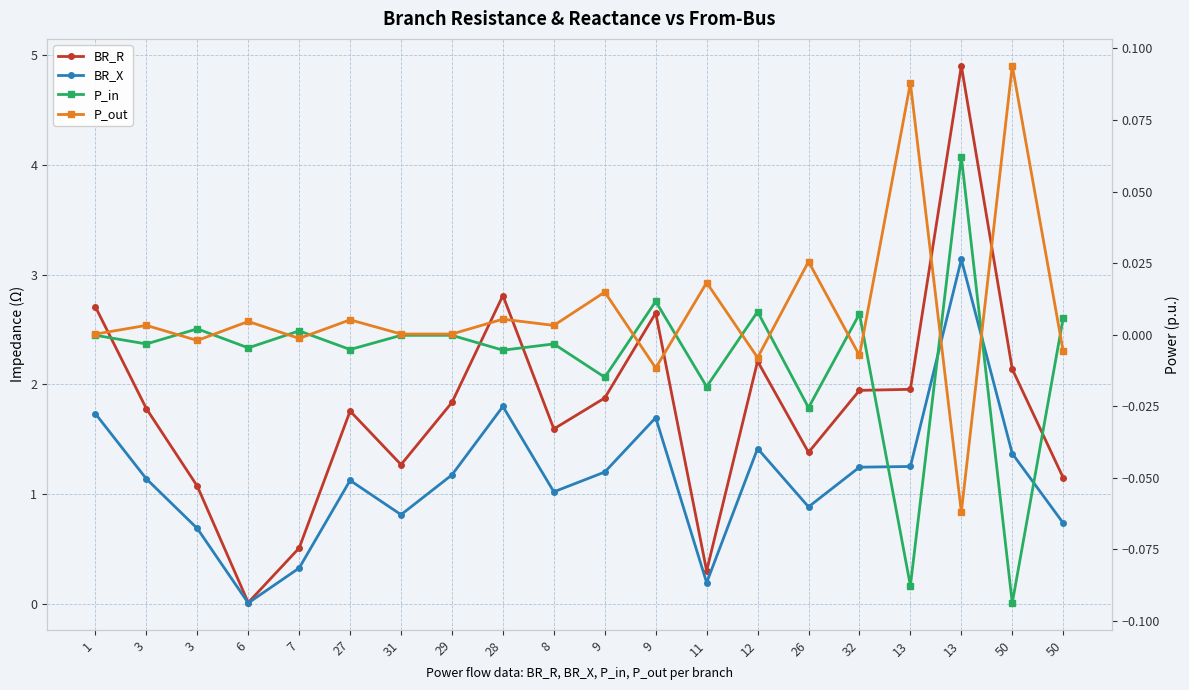

True or false: P_in and BR_X cross at least once.

False